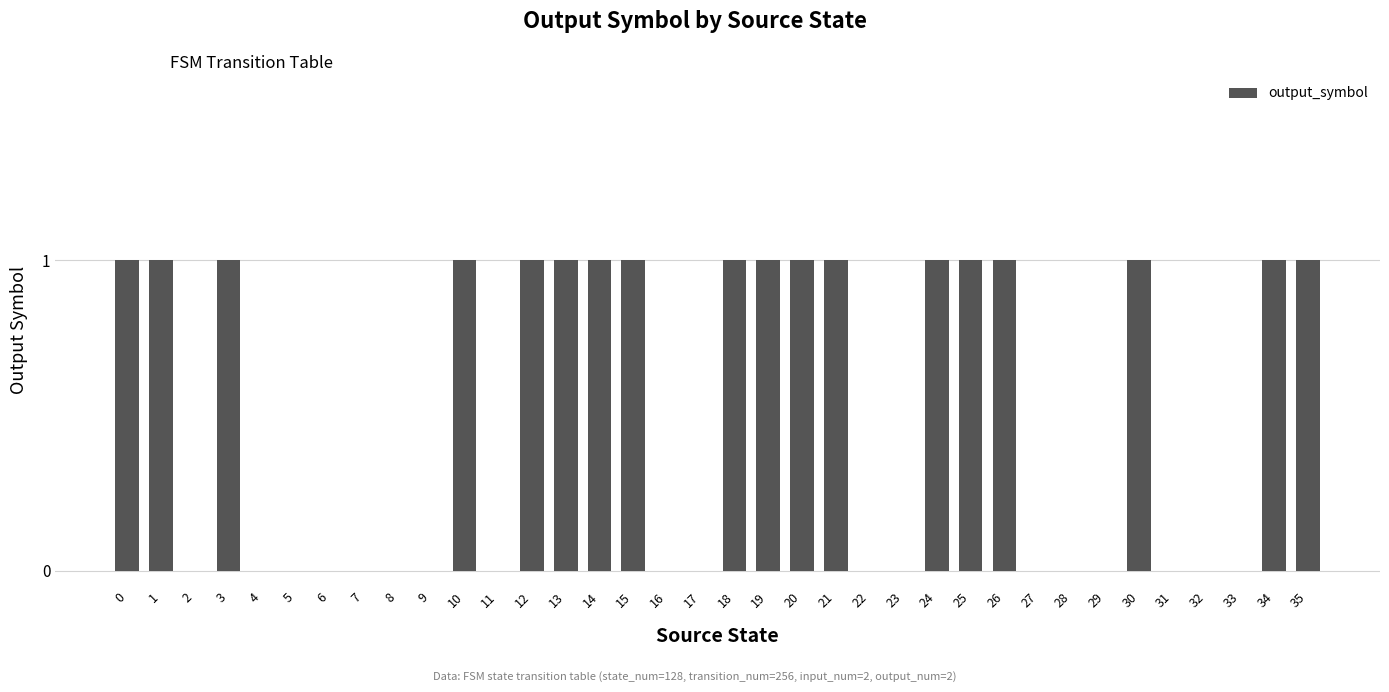

Does the chart contain stacked bars?

No